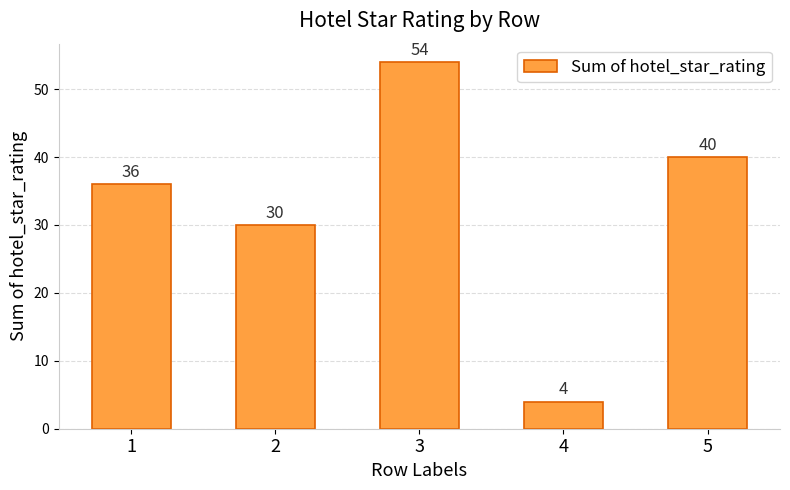

How many values are below 36?

2